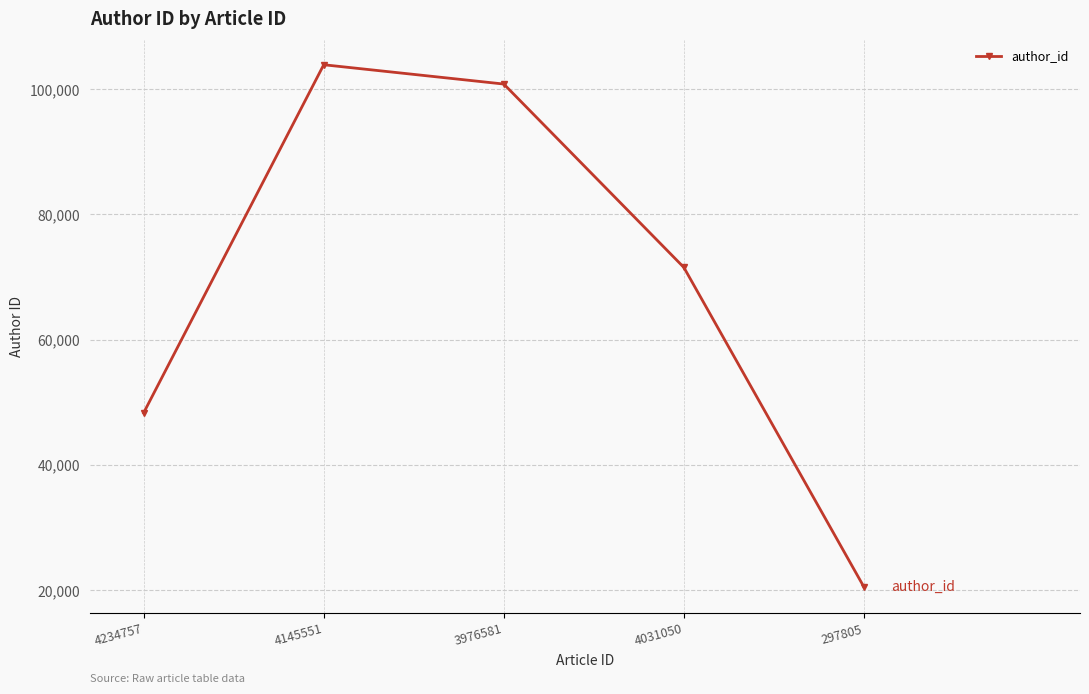

Approximately how many times larger is the value at 4031050 compared to 297805?

3.5